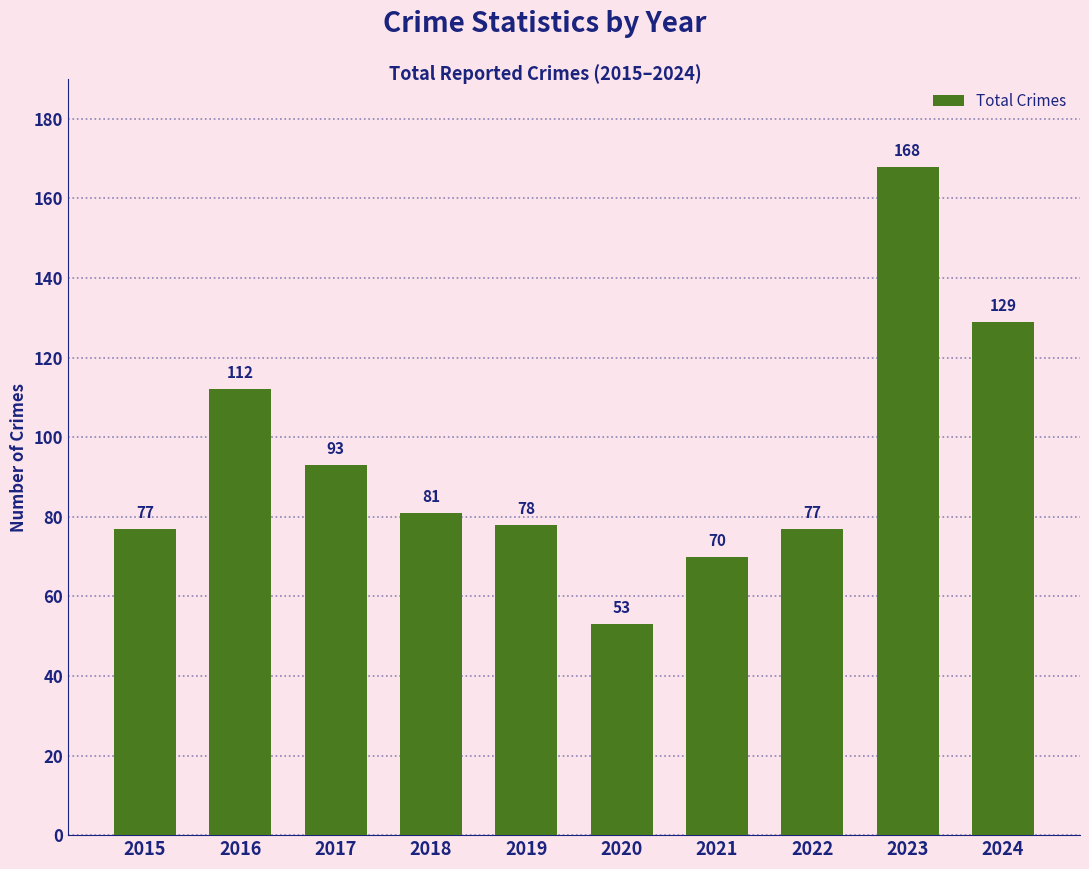

Which category has the highest value across all series?

2023